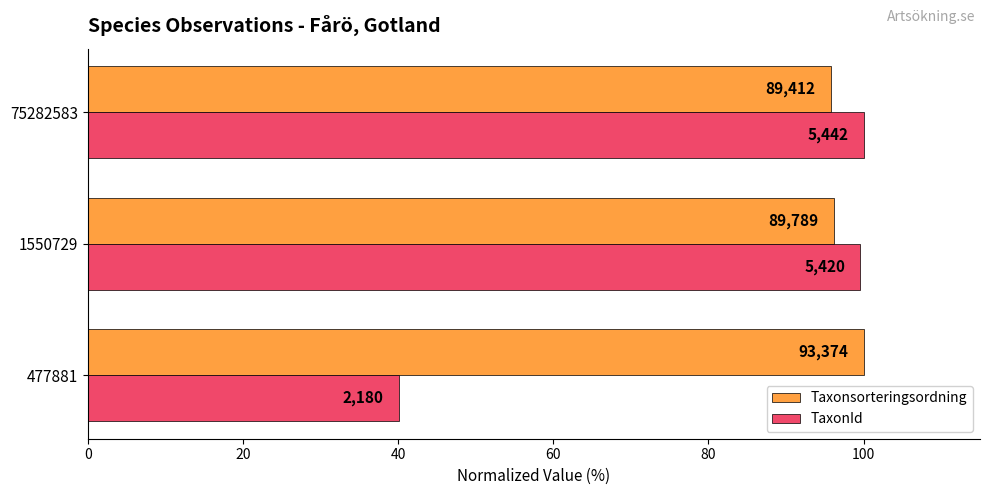

What are all the series names shown in the legend?

Taxonsorteringsordning, TaxonId